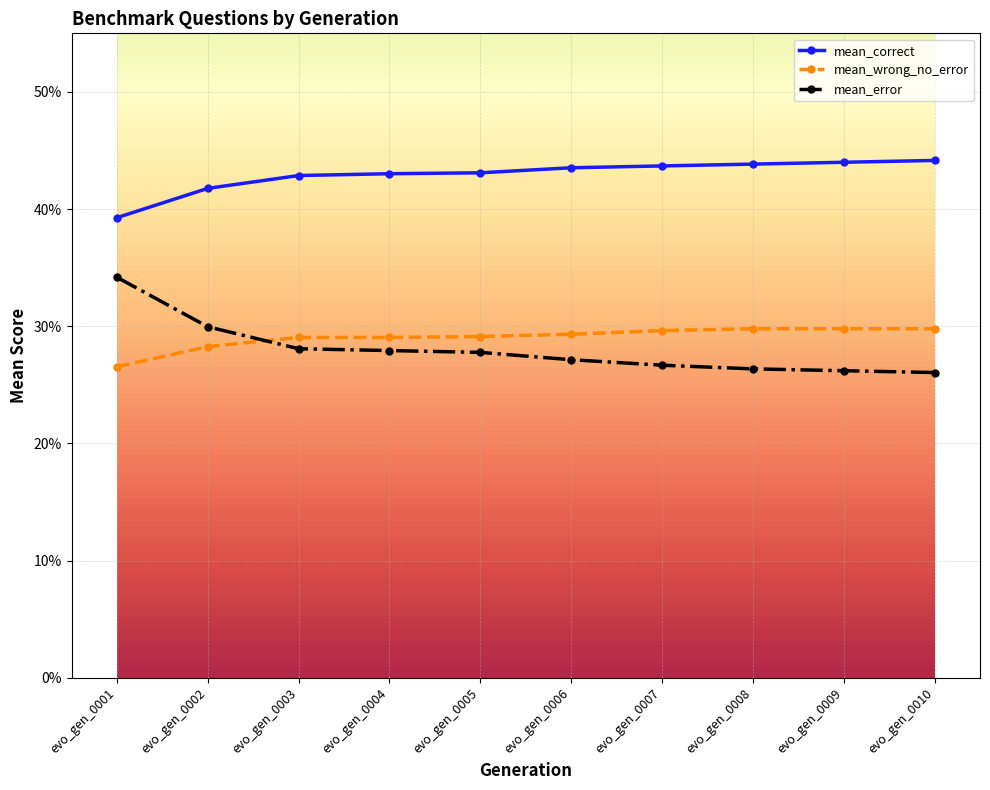

What are all the series names shown in the legend?

mean_correct, mean_wrong_no_error, mean_error